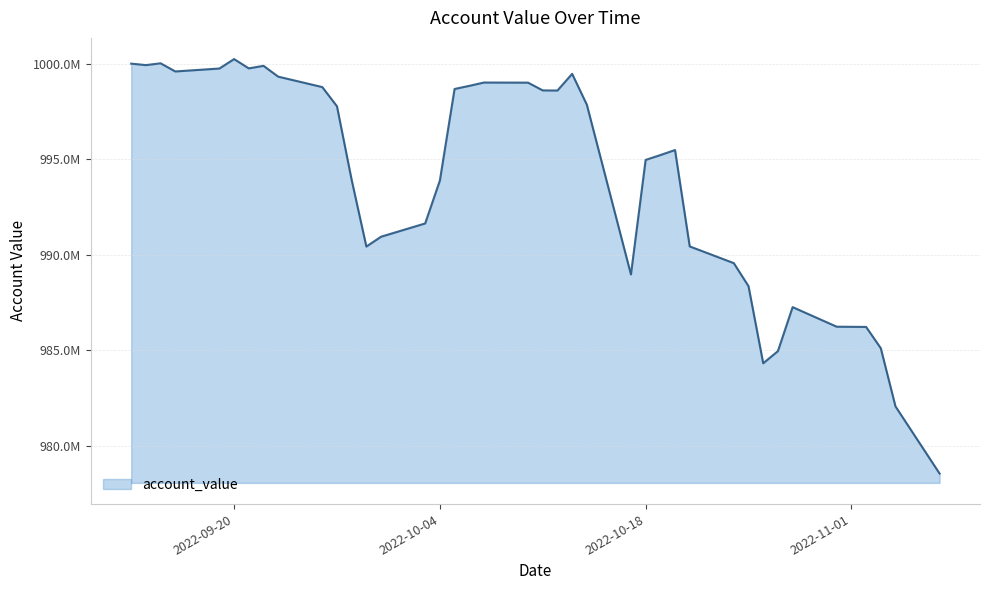

Rank the categories by value from highest to lowest.

2022-09-20, 2022-09-15, 2022-09-13, 2022-09-14, 2022-09-22, 2022-09-21, 2022-09-19, 2022-09-16, 2022-10-13, 2022-09-23, 2022-10-07, 2022-10-10, 2022-10-06, 2022-09-26, 2022-10-05, 2022-10-11, 2022-10-12, 2022-10-14, 2022-09-27, 2022-10-20, 2022-10-19, 2022-10-18, 2022-09-28, 2022-10-04, 2022-10-03, 2022-09-30, 2022-10-21, 2022-09-29, 2022-10-24, 2022-10-17, 2022-10-25, 2022-10-28, 2022-10-31, 2022-11-01, 2022-11-02, 2022-11-03, 2022-10-27, 2022-10-26, 2022-11-04, 2022-11-07